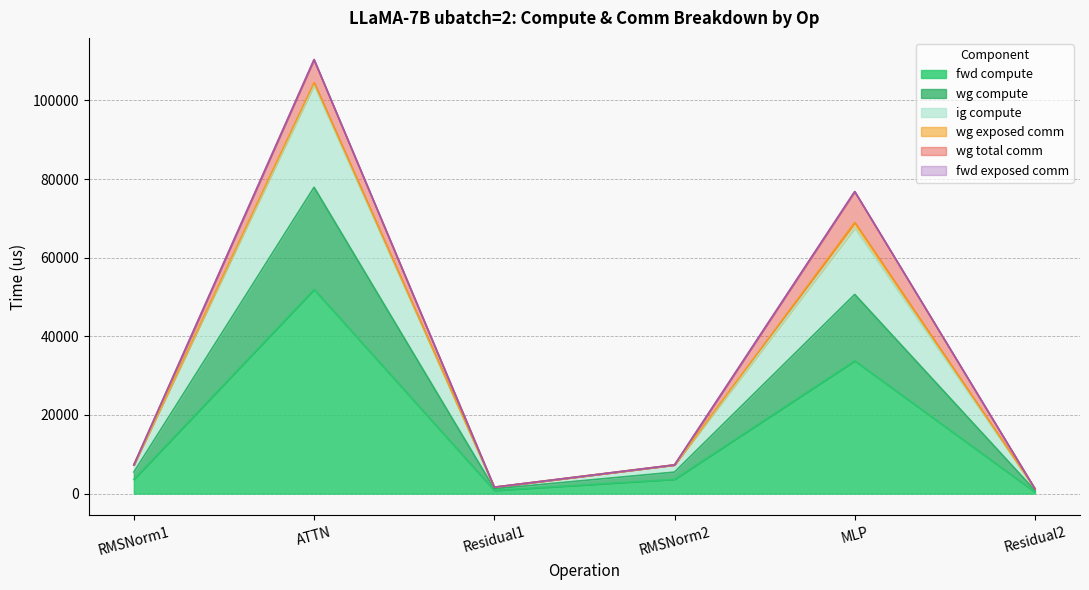

What position from the left is MLP?

5